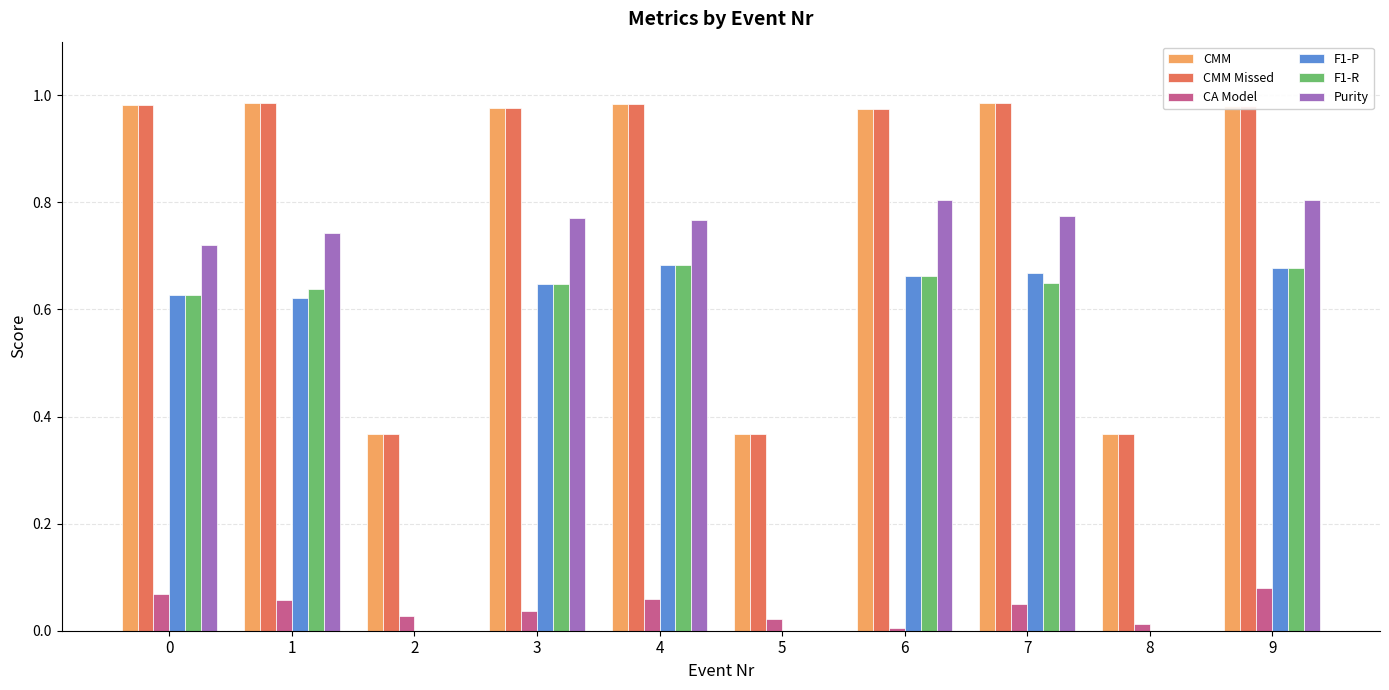

What is the sum of all CMM Missed values?

8.0